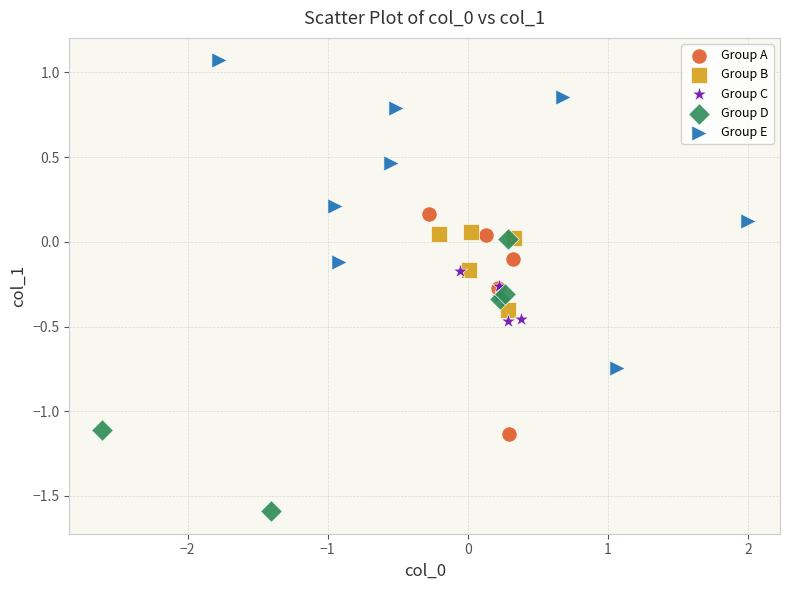

Which series contains the highest Y value?

Group E